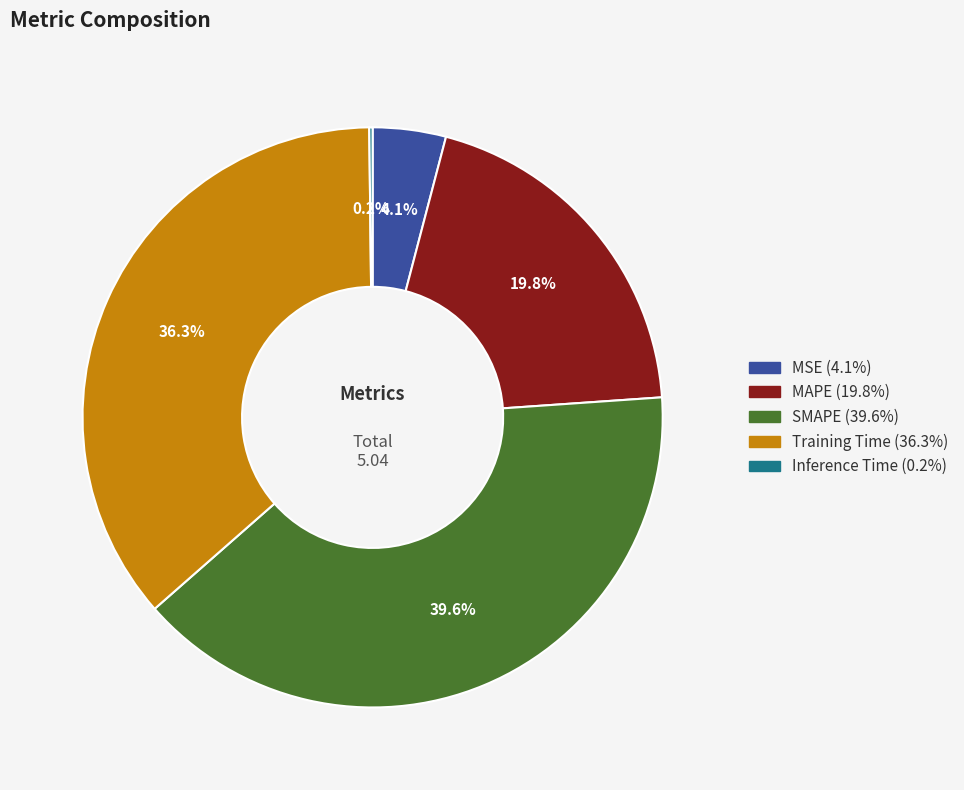

Is there any slice that represents more than half of the pie?

No